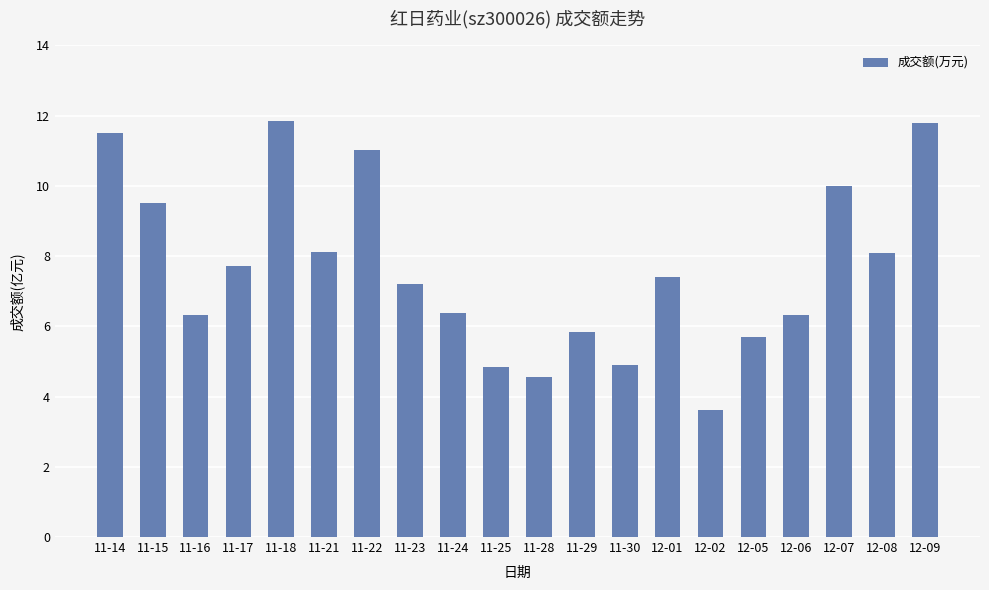

Read the value at 12-08, to the nearest 10.

80990